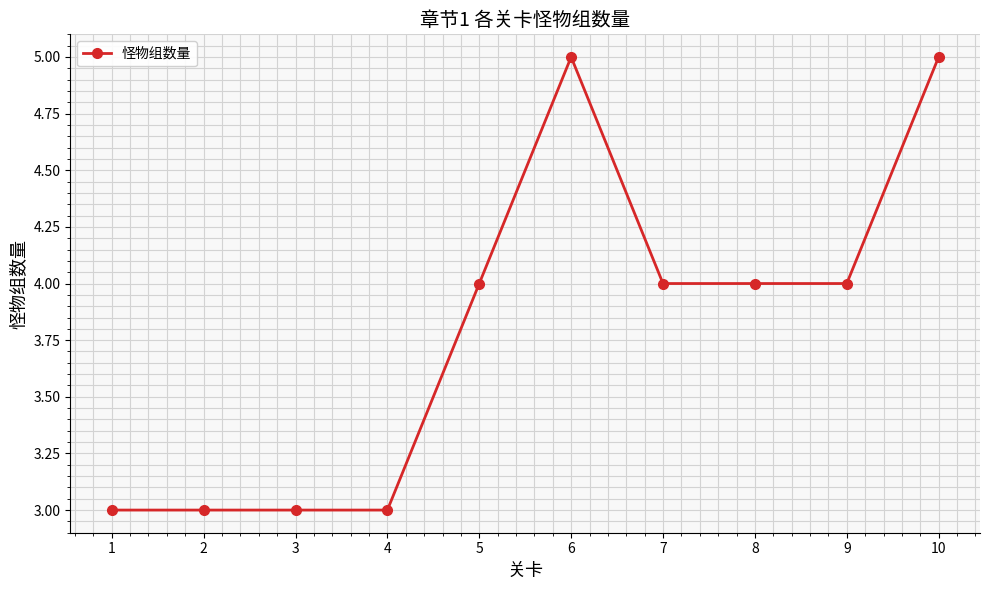

What is the maximum value shown in the chart?

5